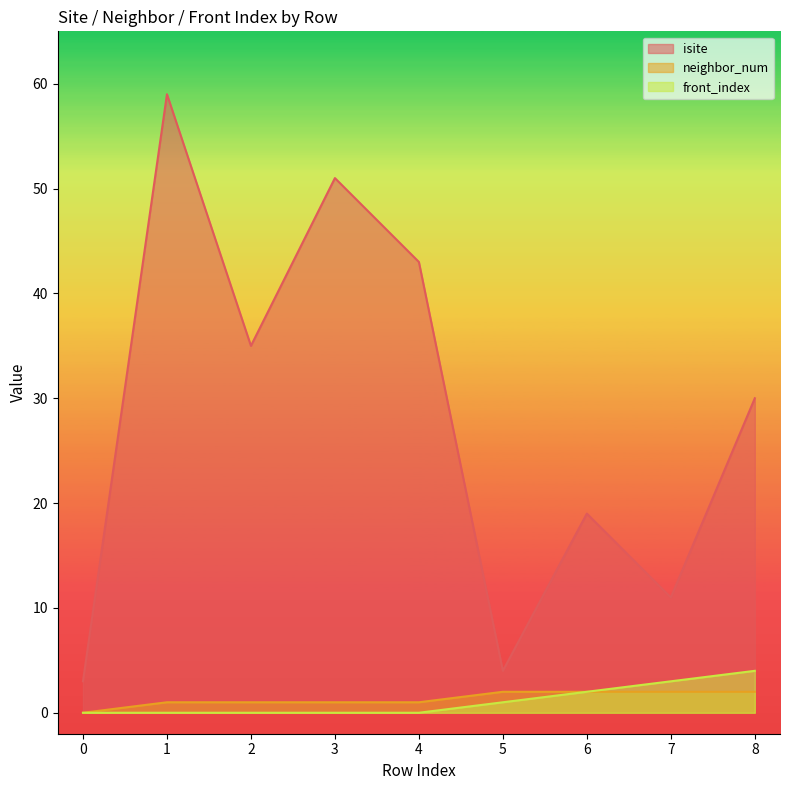

How many series are shown in this chart?

3